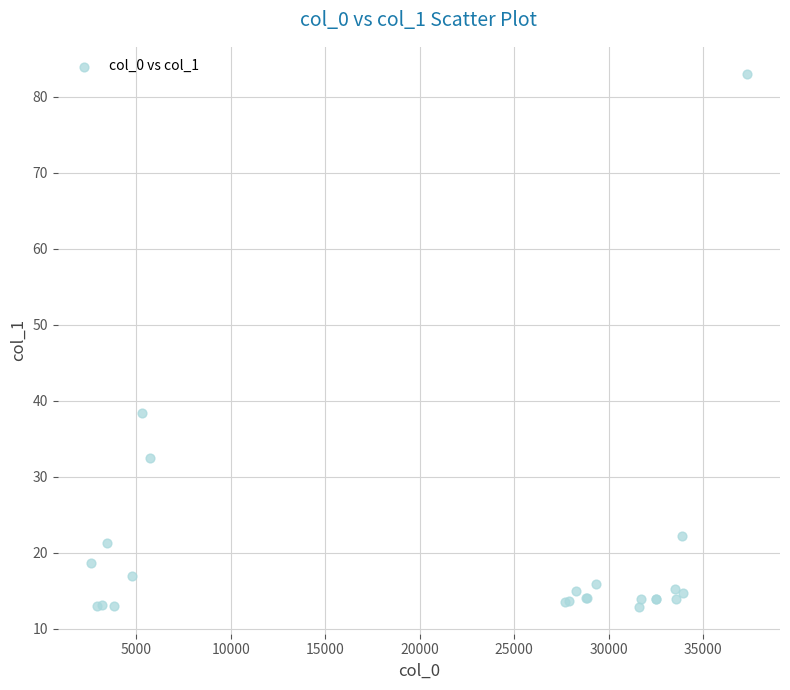

What Y value in the scatter plot is closest to 47?

38.4